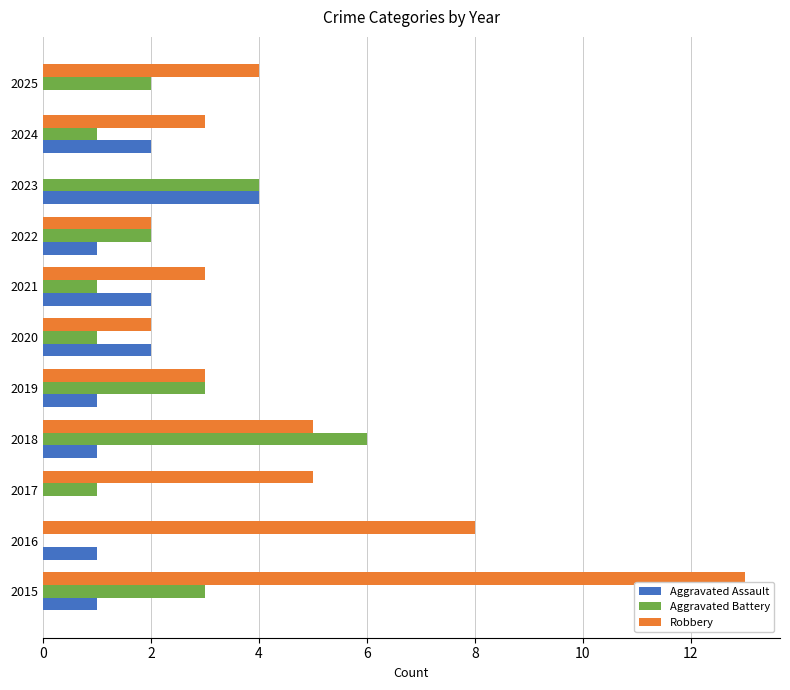

True or false: Robbery has a value of 21 at 2015.

False